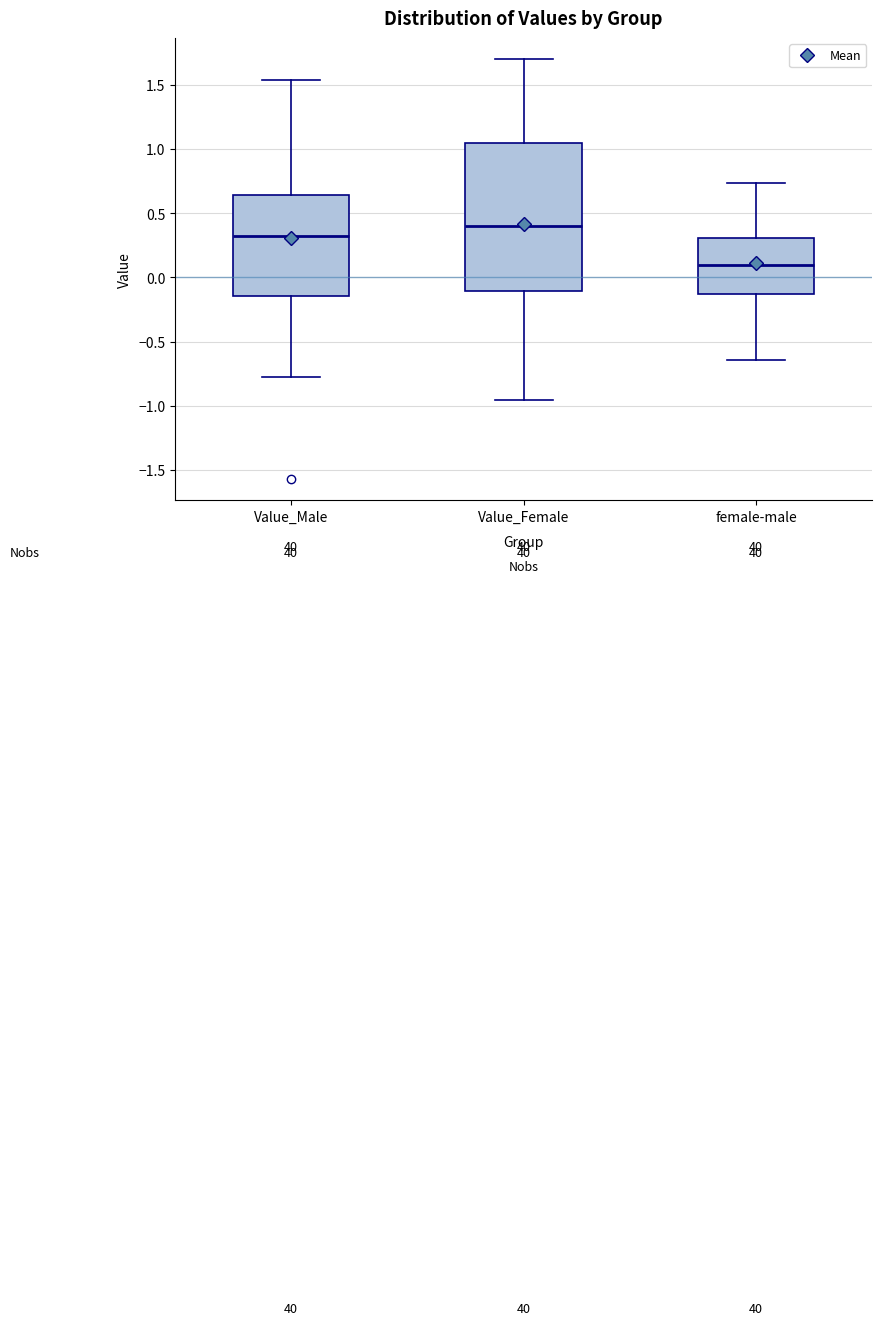

Where does the lower whisker of the box for female-male end on the y-axis? The values are not printed on the chart, so give them approximately, as read against the axis.

-0.65